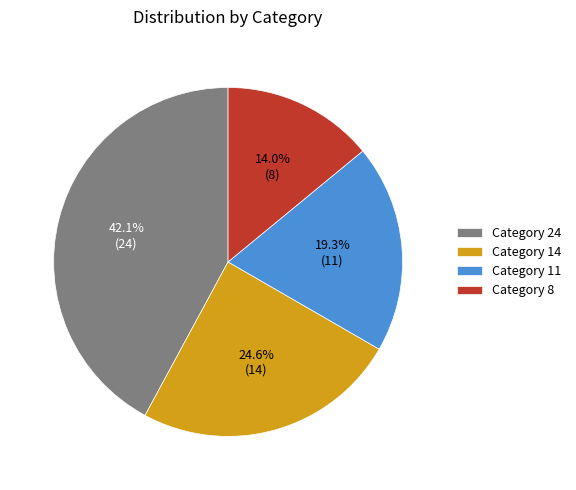

To the nearest percent, what is the average slice percentage?

25%